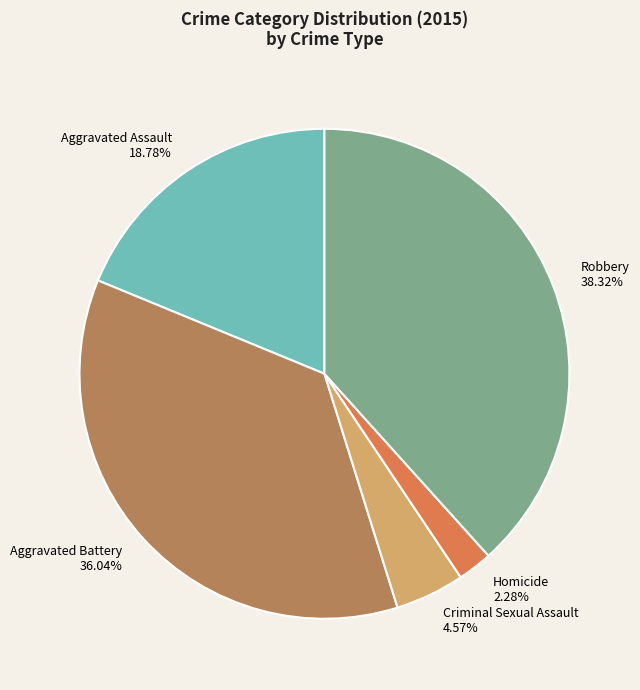

Is the sum of Criminal Sexual Assault and Aggravated Assault greater than half?

No